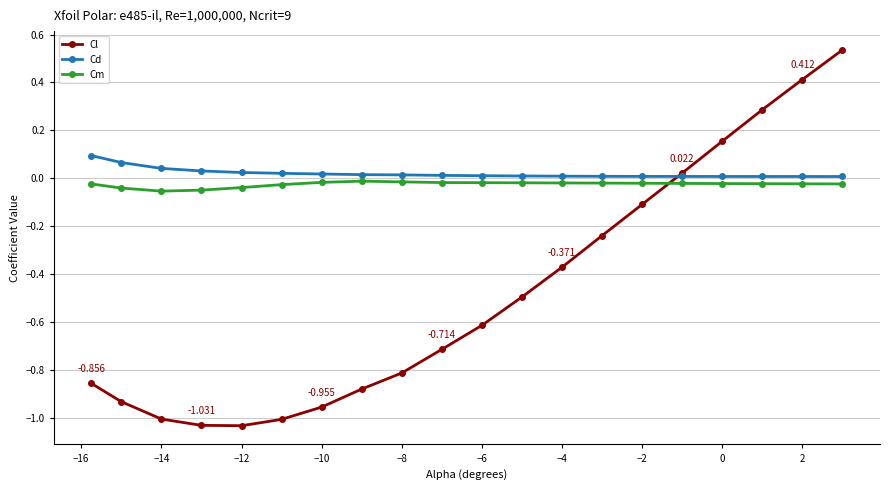

List the series in order of their peak value, highest first.

Cl, Cd, Cm